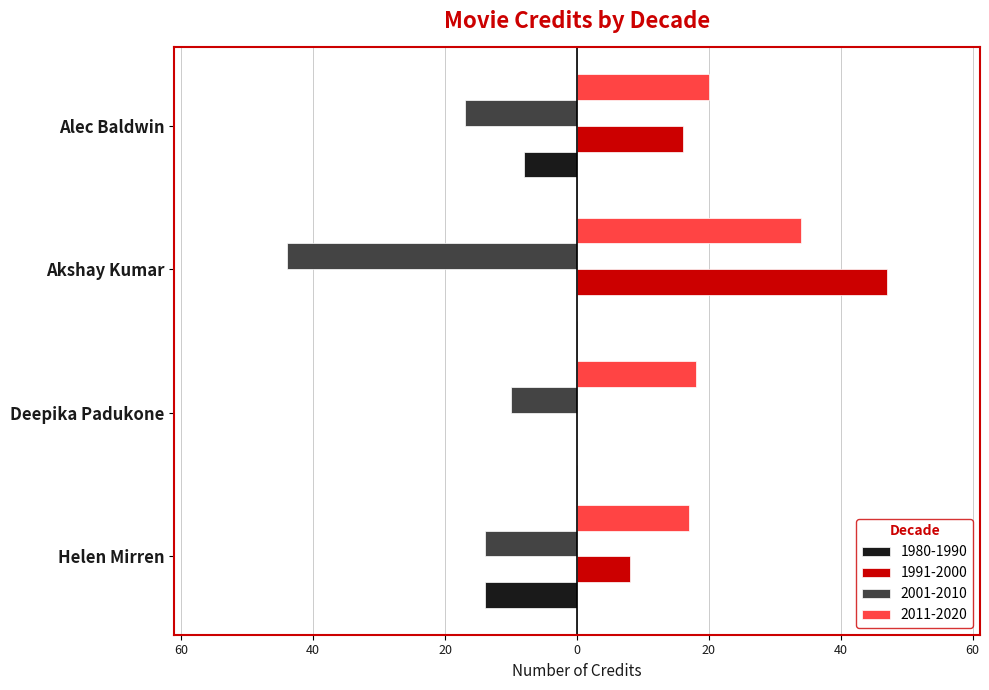

What is the total value across all series at Helen Mirren?

-3